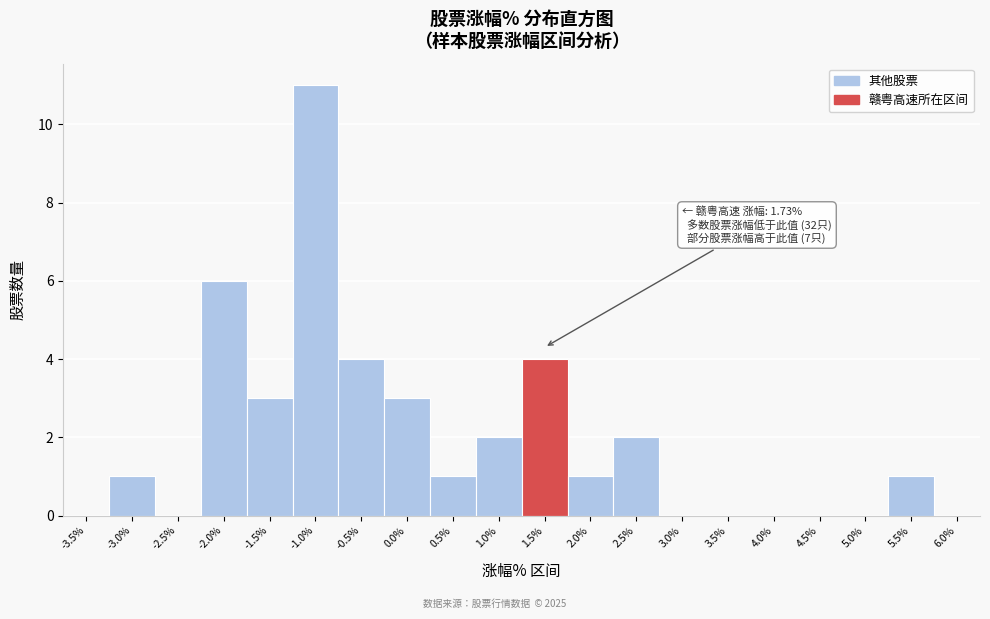

Reading left to right, extract all data points from this chart.

-3.5%=0	-3.0%=1	-2.5%=0	-2.0%=6	-1.5%=3	-1.0%=11	-0.5%=4	0.0%=3	0.5%=1	1.0%=2	1.5%=4	2.0%=1	2.5%=2	3.0%=0	3.5%=0	4.0%=0	4.5%=0	5.0%=0	5.5%=1	6.0%=0